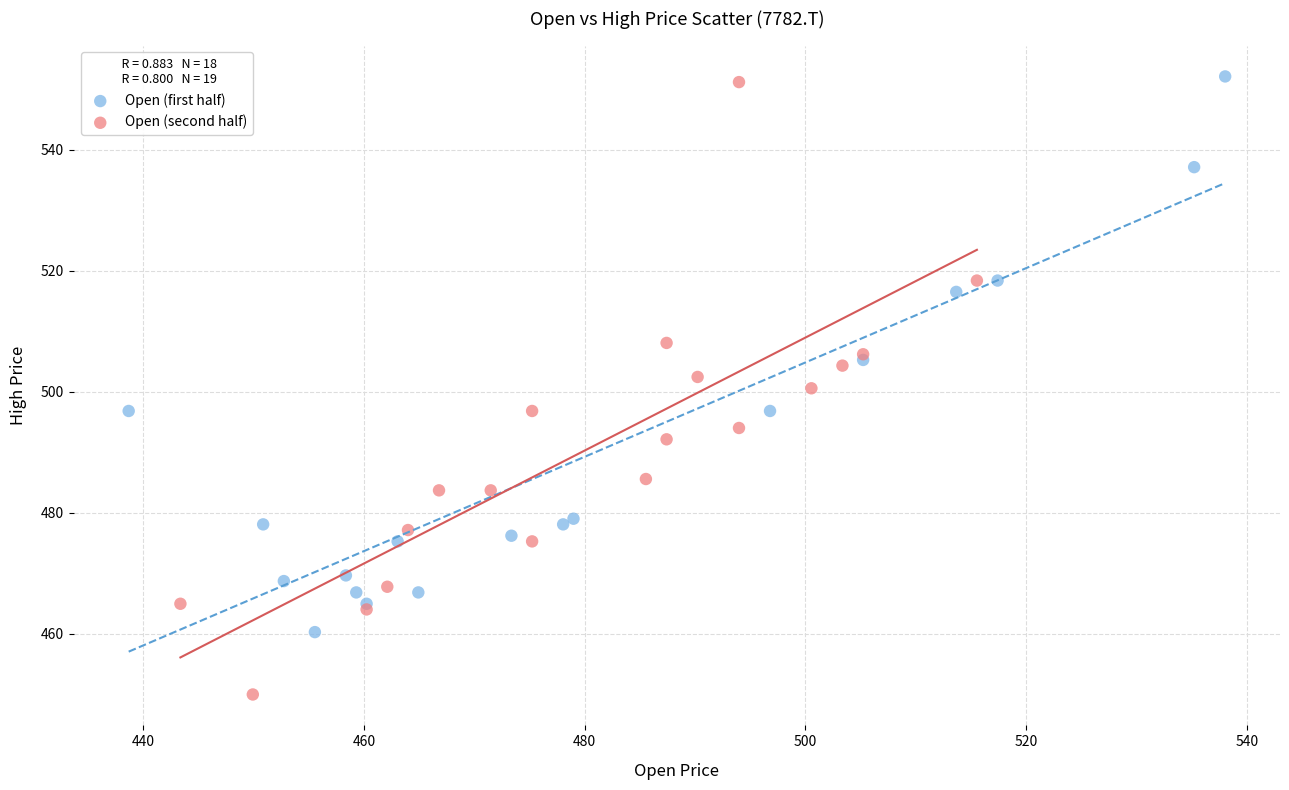

Which series reaches the minimum Y coordinate?

Open (second half)